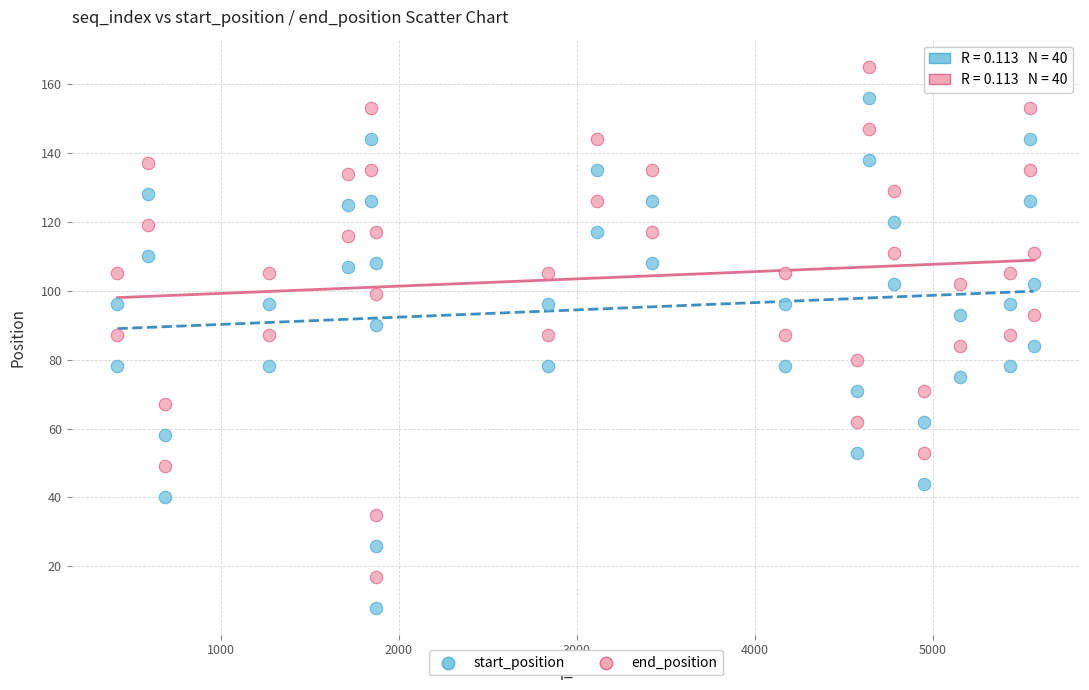

Which series reaches the maximum Y coordinate?

end_position